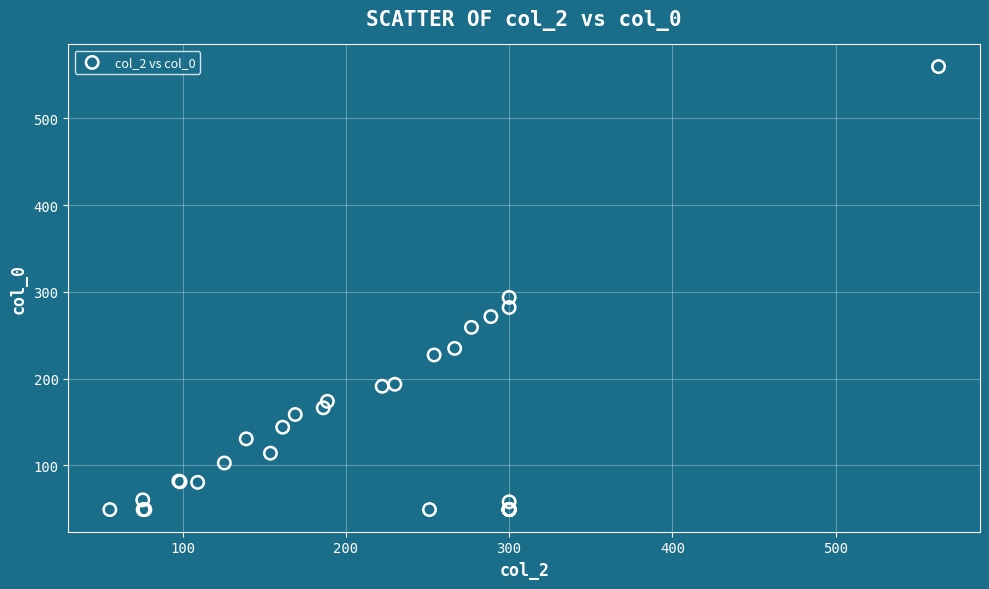

What Y value in the scatter plot is closest to 304?

293.6